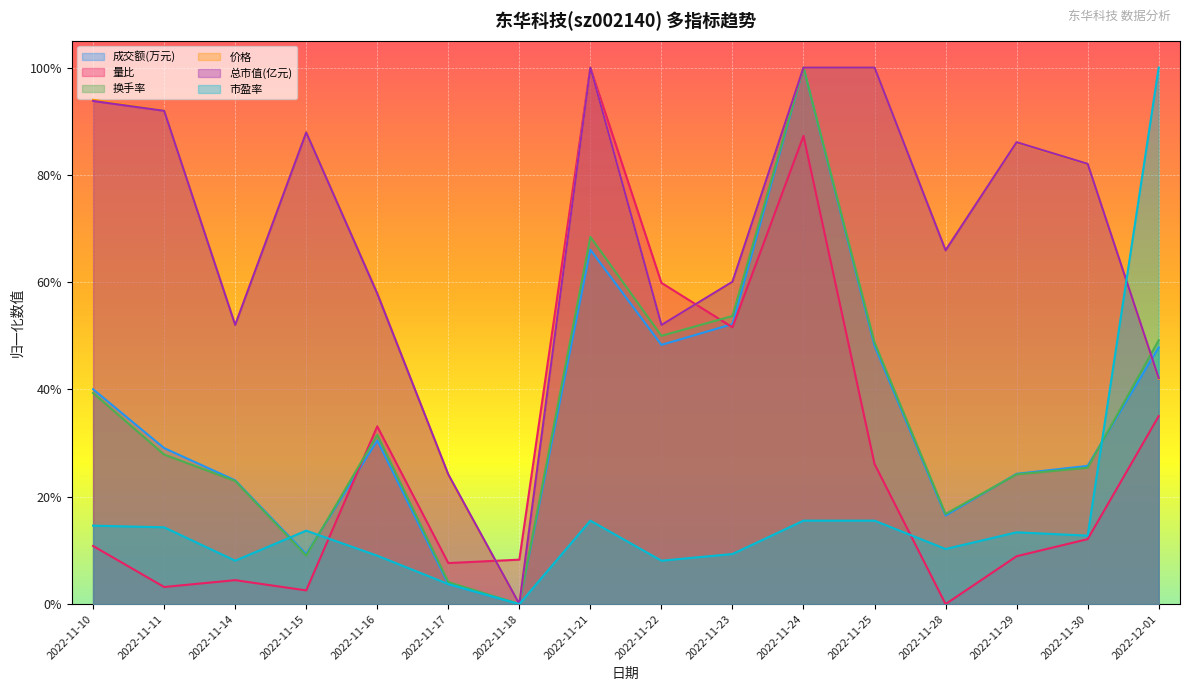

Reading left to right, list all the values displayed in this chart.

成交额(万元): 2022-11-10=0.4	2022-11-11=0.3	2022-11-14=0.2	2022-11-15=0.1	2022-11-16=0.3	2022-11-17=0.0	2022-11-18=0.0	2022-11-21=0.7	2022-11-22=0.5	2022-11-23=0.5	2022-11-24=1.0	2022-11-25=0.5	2022-11-28=0.2	2022-11-29=0.2	2022-11-30=0.3	2022-12-01=0.5
量比: 2022-11-10=0.1	2022-11-11=0.0	2022-11-14=0.0	2022-11-15=0.0	2022-11-16=0.3	2022-11-17=0.1	2022-11-18=0.1	2022-11-21=1.0	2022-11-22=0.6	2022-11-23=0.5	2022-11-24=0.9	2022-11-25=0.3	2022-11-28=0.0	2022-11-29=0.1	2022-11-30=0.1	2022-12-01=0.4
换手率: 2022-11-10=0.4	2022-11-11=0.3	2022-11-14=0.2	2022-11-15=0.1	2022-11-16=0.3	2022-11-17=0.0	2022-11-18=0.0	2022-11-21=0.7	2022-11-22=0.5	2022-11-23=0.5	2022-11-24=1.0	2022-11-25=0.5	2022-11-28=0.2	2022-11-29=0.2	2022-11-30=0.3	2022-12-01=0.5
价格: 2022-11-10=0.9	2022-11-11=0.9	2022-11-14=0.5	2022-11-15=0.9	2022-11-16=0.6	2022-11-17=0.2	2022-11-18=0.0	2022-11-21=1.0	2022-11-22=0.5	2022-11-23=0.6	2022-11-24=1.0	2022-11-25=1.0	2022-11-28=0.7	2022-11-29=0.9	2022-11-30=0.8	2022-12-01=0.4
总市值(亿元): 2022-11-10=0.9	2022-11-11=0.9	2022-11-14=0.5	2022-11-15=0.9	2022-11-16=0.6	2022-11-17=0.2	2022-11-18=0.0	2022-11-21=1.0	2022-11-22=0.5	2022-11-23=0.6	2022-11-24=1.0	2022-11-25=1.0	2022-11-28=0.7	2022-11-29=0.9	2022-11-30=0.8	2022-12-01=0.4
市盈率: 2022-11-10=0.1	2022-11-11=0.1	2022-11-14=0.1	2022-11-15=0.1	2022-11-16=0.1	2022-11-17=0.0	2022-11-18=0.0	2022-11-21=0.2	2022-11-22=0.1	2022-11-23=0.1	2022-11-24=0.2	2022-11-25=0.2	2022-11-28=0.1	2022-11-29=0.1	2022-11-30=0.1	2022-12-01=1.0